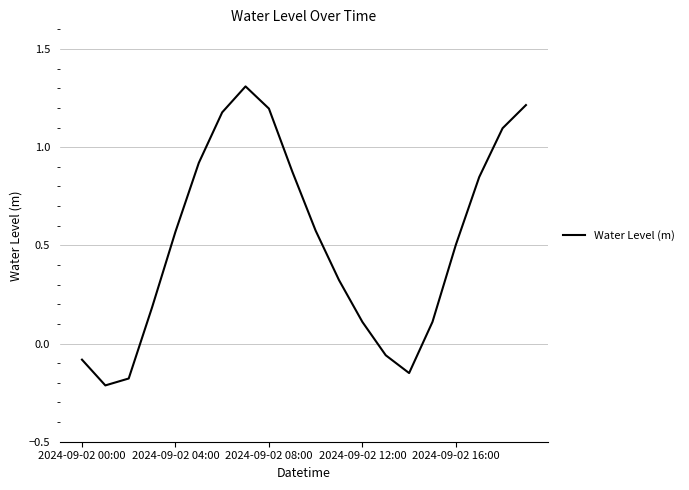

What is the difference between the maximum and minimum values?

1.5